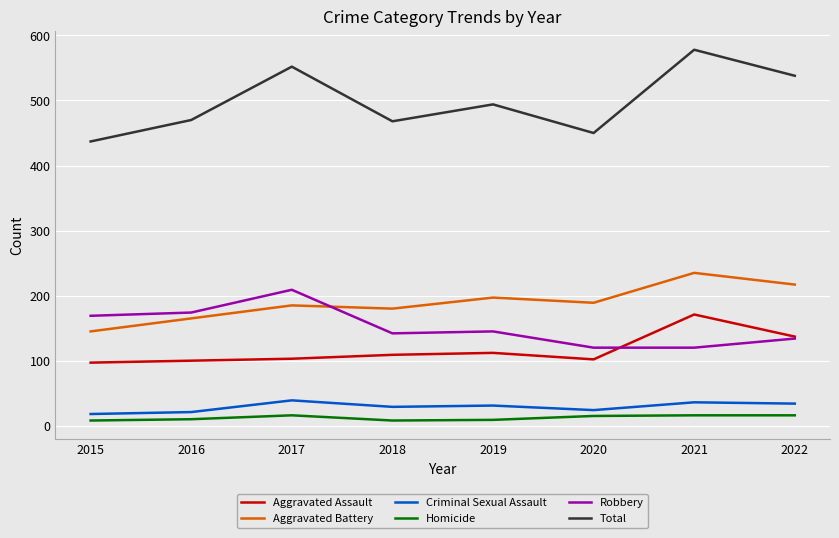

What is the sum of the Total values at 2017 and 2020?

1002